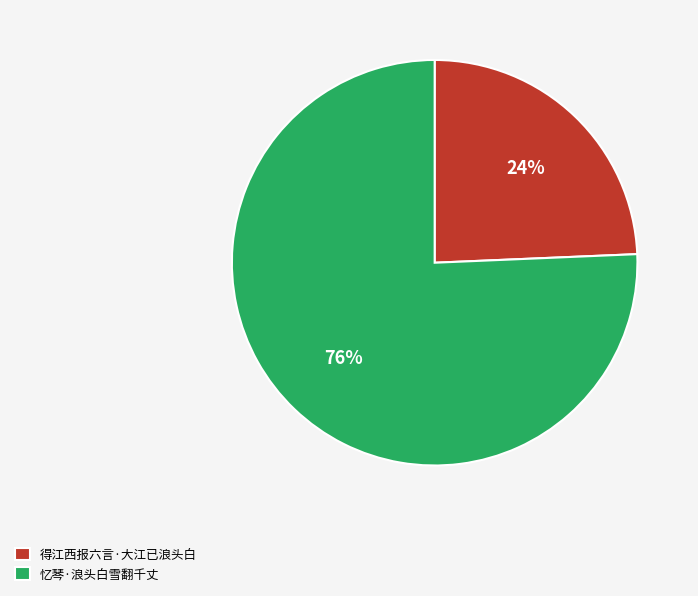

True or false: 忆琴·浪头白雪翻千丈 accounts for 62% of the total.

False